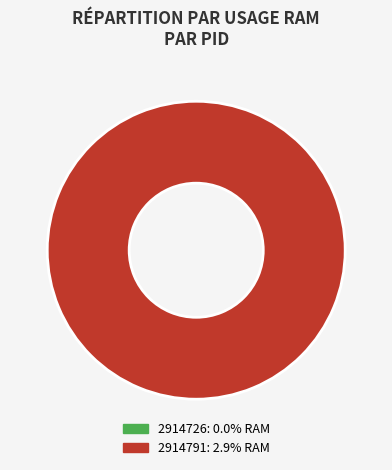

How many segments does this pie chart have?

2